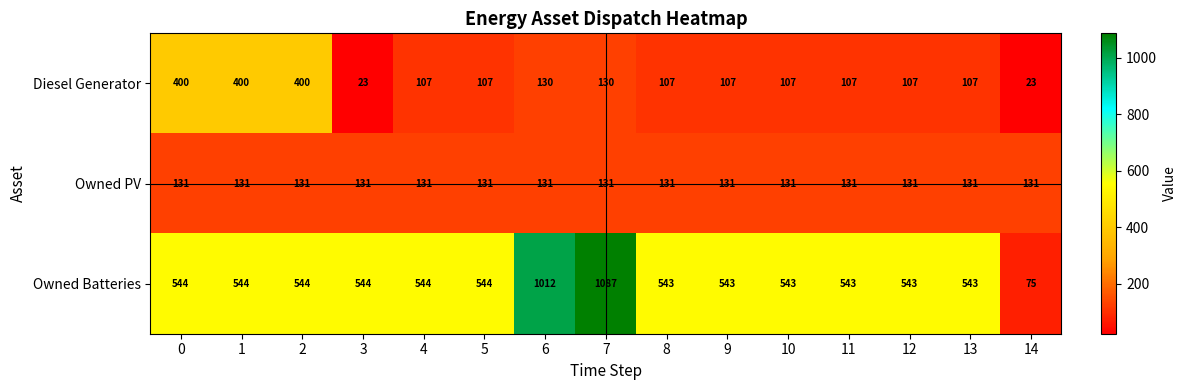

Read the Owned Batteries value at 1.

544